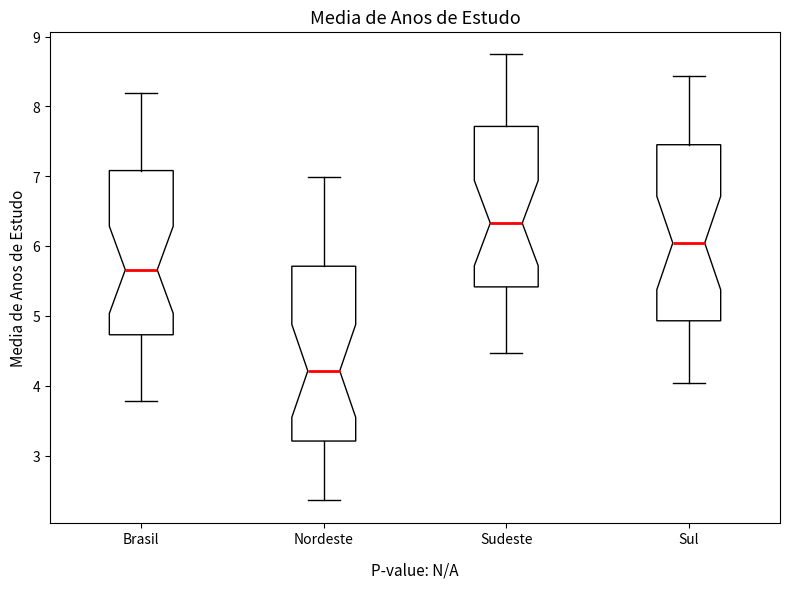

Reading left to right, read every box against the y-axis: the position of its median line, the range the box covers, and the ends of its whiskers. The values are not printed on the chart, so give them approximately, as read against the axis.

Brasil: median 5.7, box 4.7 to 7.1, whiskers 3.8 to 8.2
Nordeste: median 4.2, box 3.2 to 5.7, whiskers 2.4 to 7.0
Sudeste: median 6.3, box 5.4 to 7.7, whiskers 4.5 to 8.8
Sul: median 6.0, box 4.9 to 7.5, whiskers 4.0 to 8.4